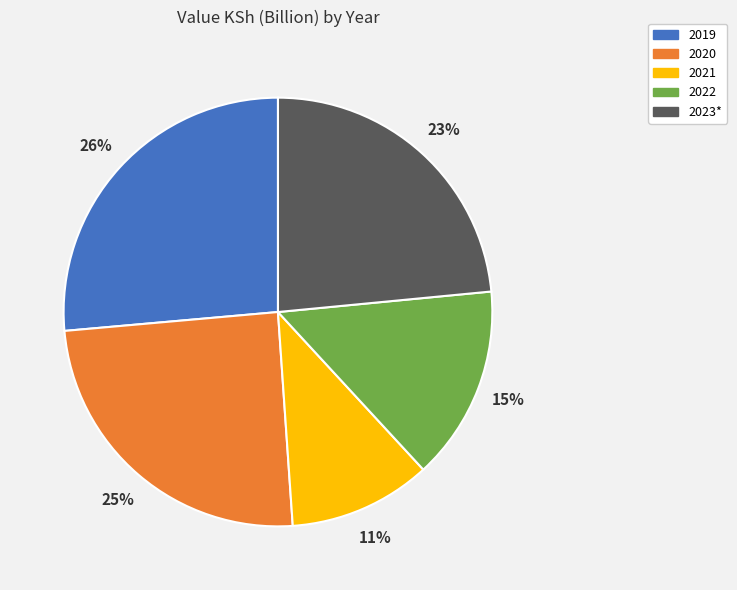

Is the sum of 2021 and 2020 greater than half?

No